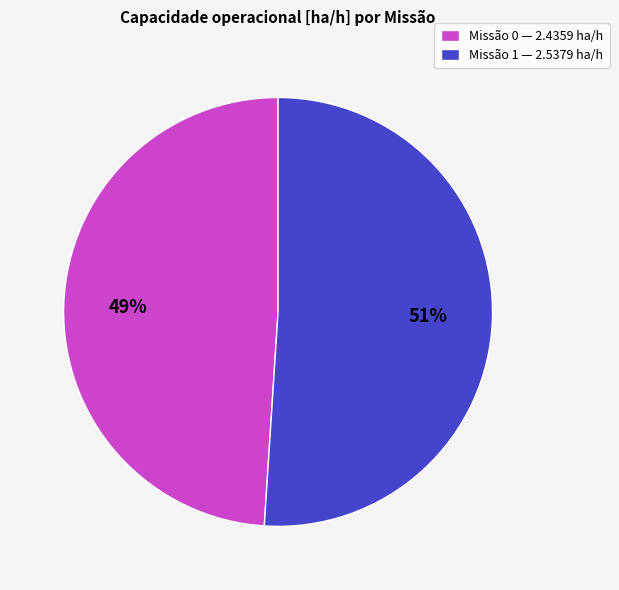

To the nearest percent, what is the average slice percentage?

50%